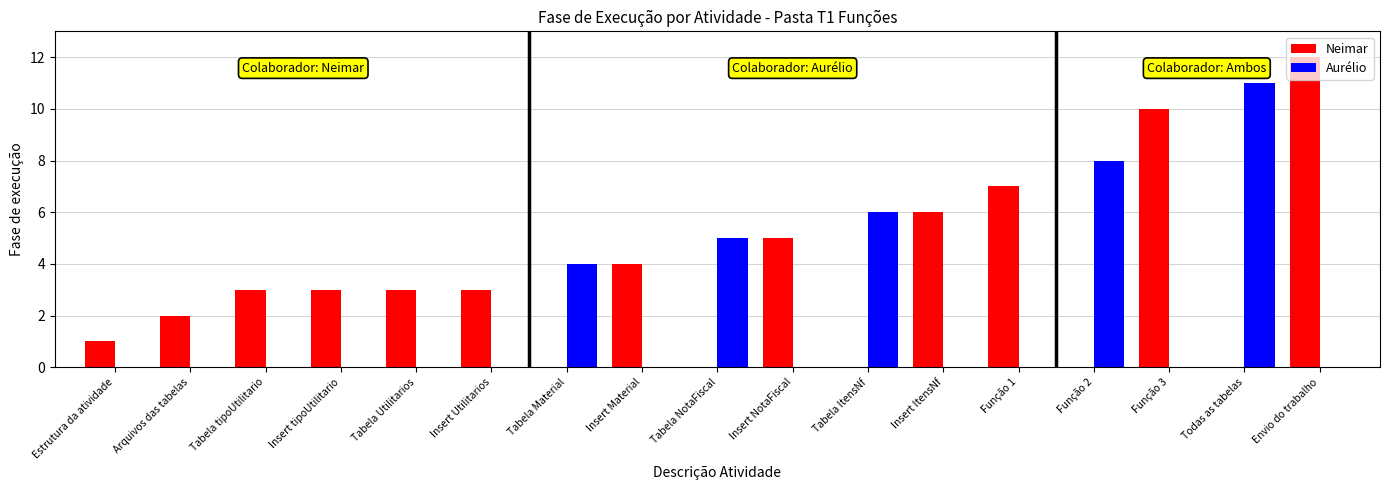

The value of Aurélio at Estrutura da atividade is 5. True or false?

False